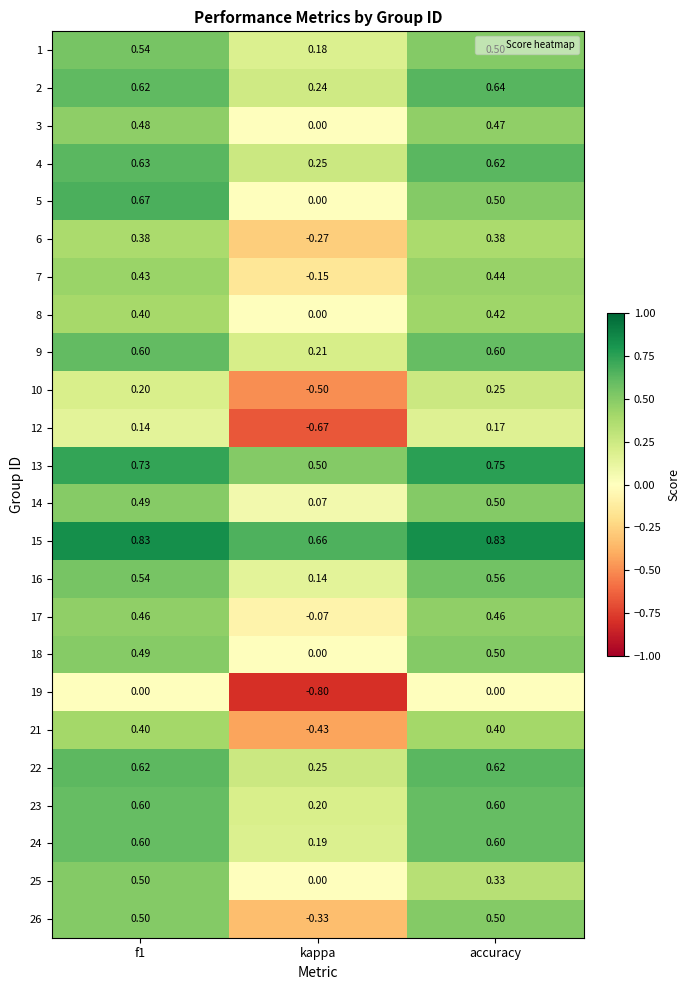

At which label is 7 closest to 0?

kappa